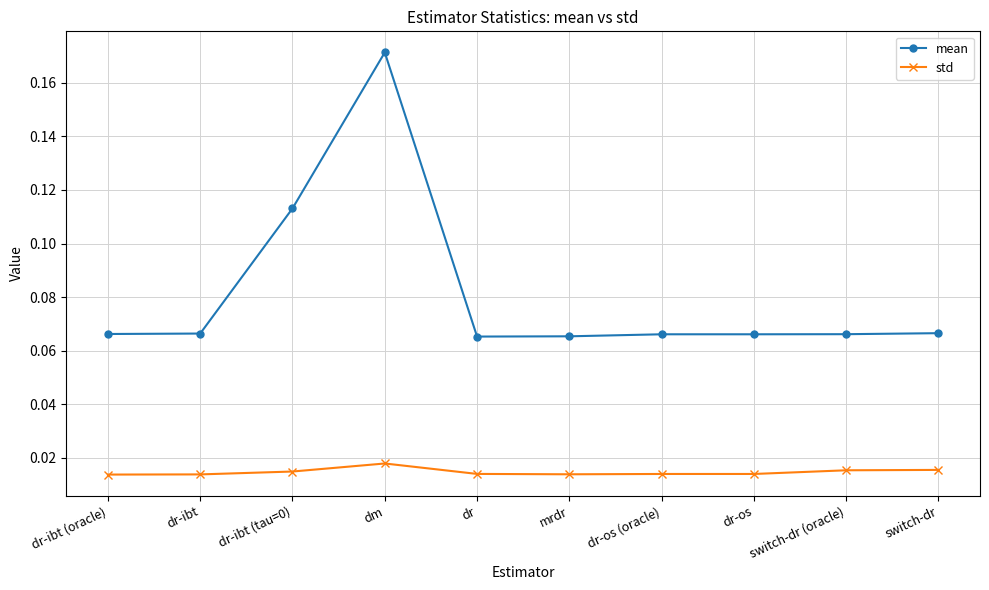

True or false: std has more than 0 interior local peaks.

True